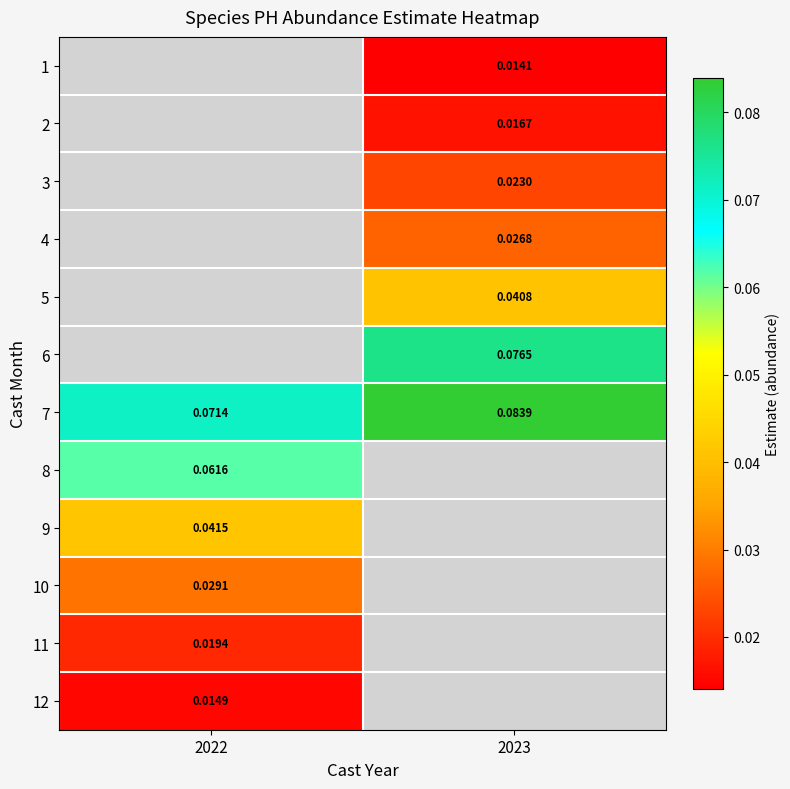

Which label corresponds to the smallest value in the chart?

2023